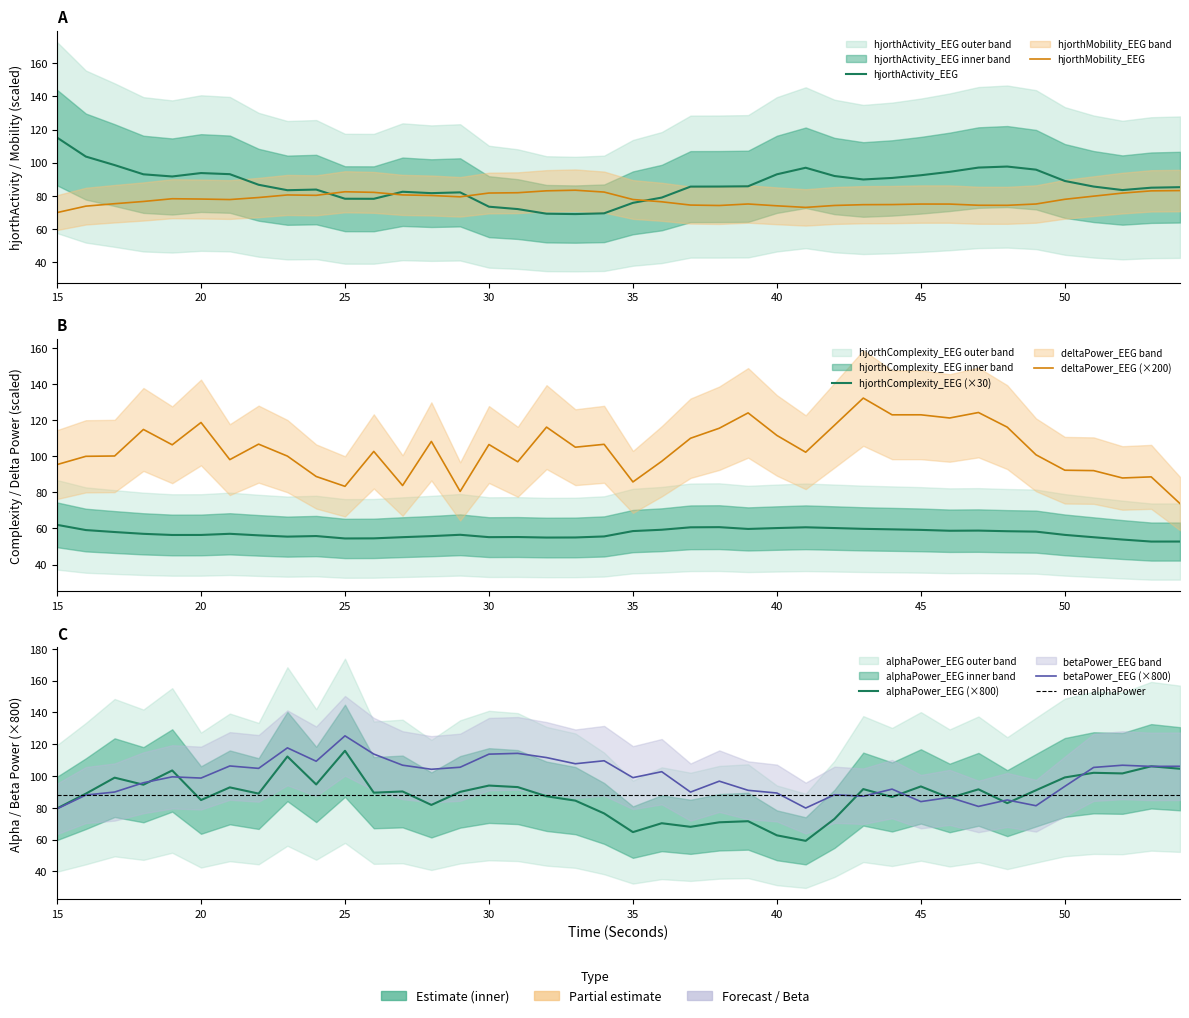

At how many categories does at least one series exceed 58?

40